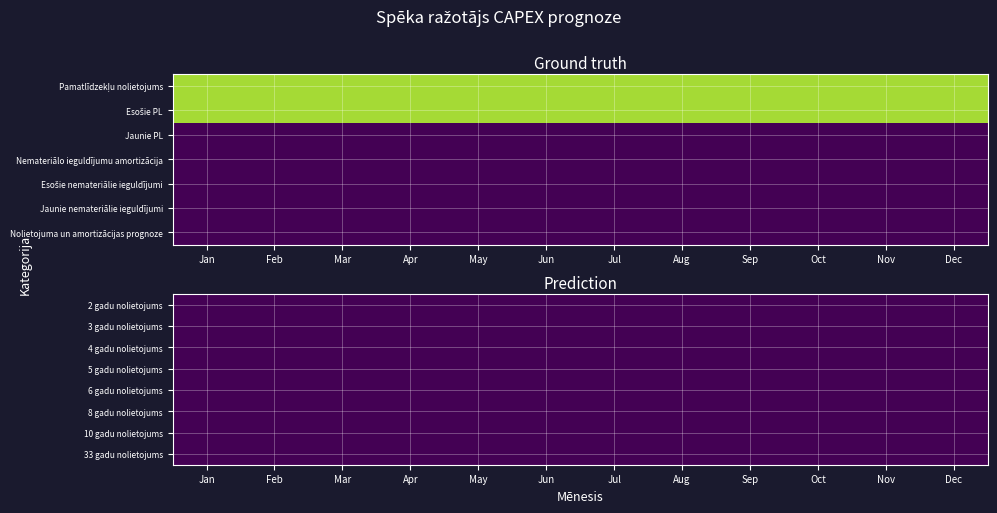

Which series changed the most between Jan and Aug?

Pamatlīdzekļu nolietojums